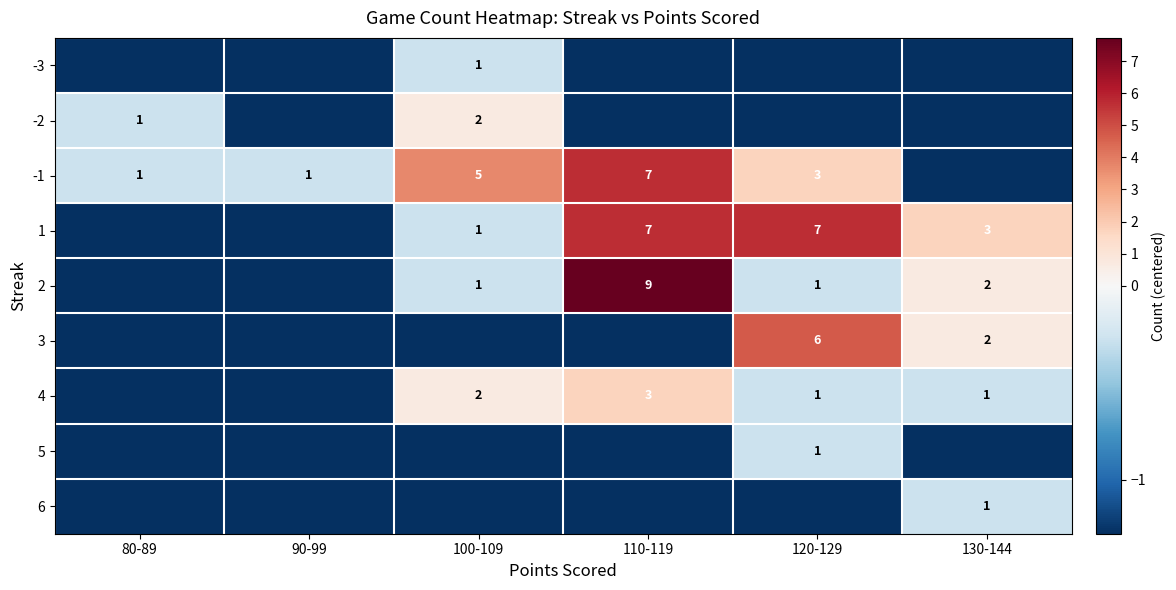

At which category is the sum across all series the highest?

110-119